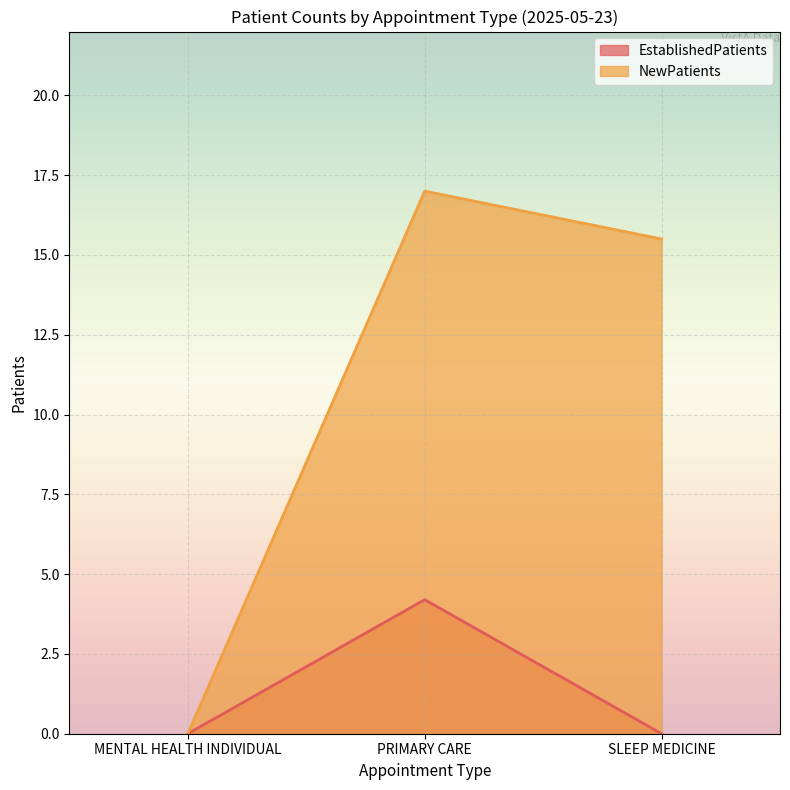

Where does the NewPatients series first go above 15?

PRIMARY CARE